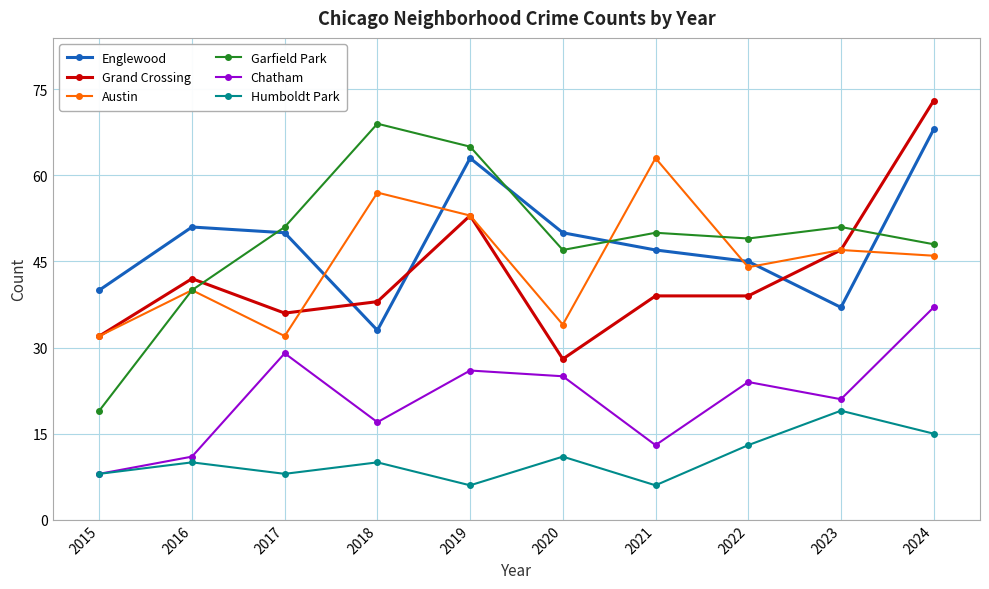

At which label is Garfield Park closest to 44?

2020